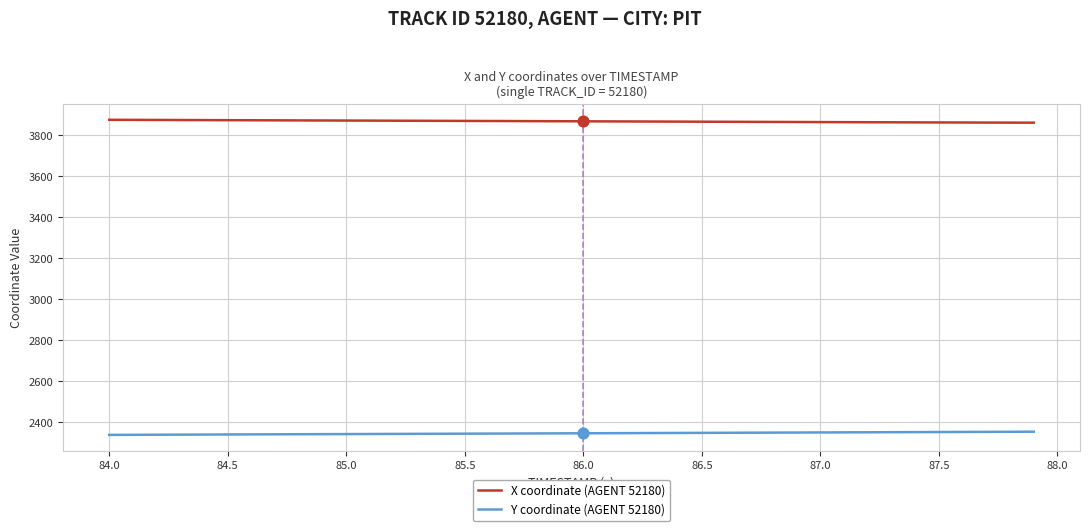

What are all the series names shown in the legend?

X coordinate (AGENT 52180), Y coordinate (AGENT 52180)